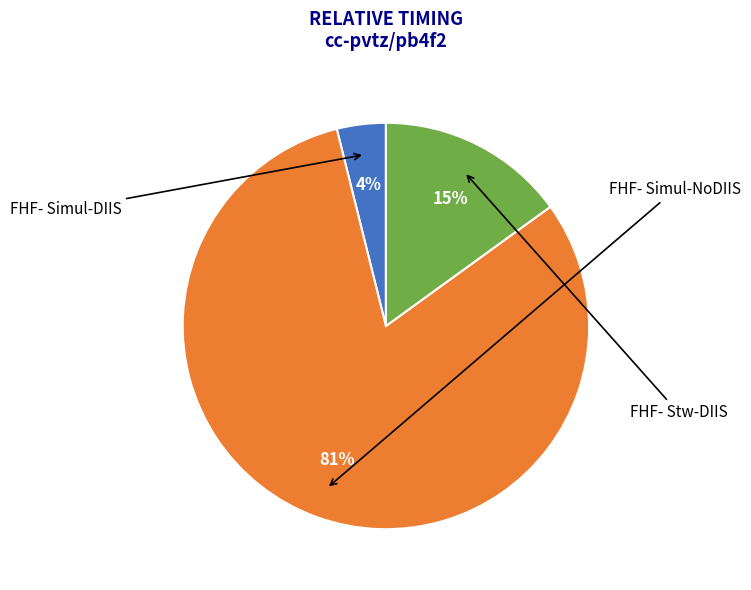

Combined, what portion of the pie is FHF- Stw-DIIS and FHF- Simul-NoDIIS?

96.1%